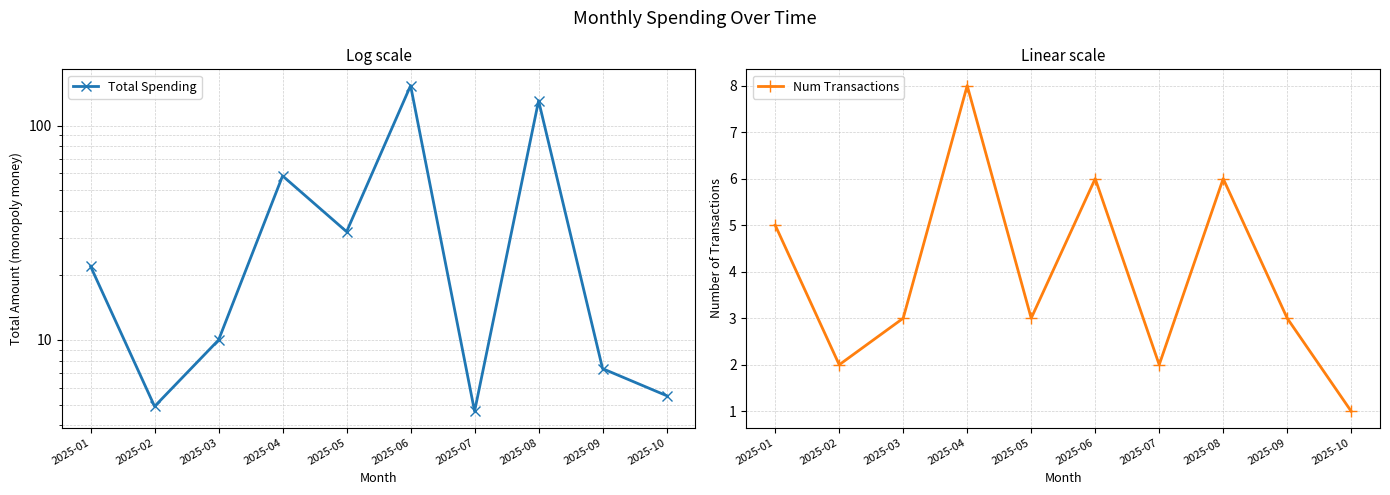

What is the sum of the Total Spending values at 2025-07 and 2025-08?

135.2